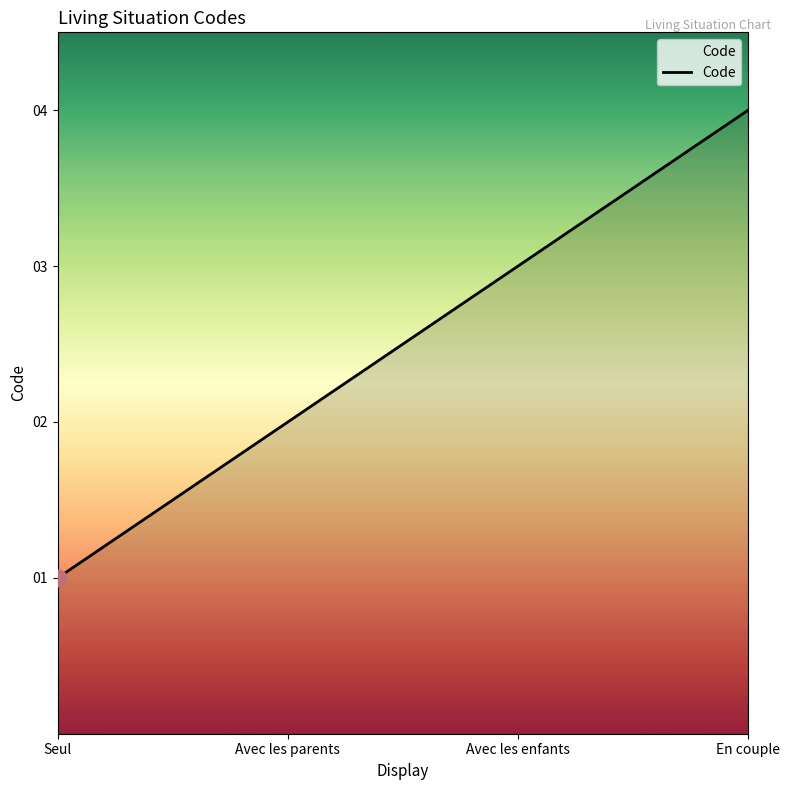

What is the difference between the maximum and second lowest values?

2